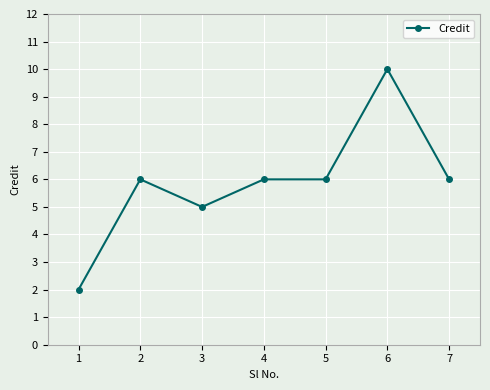

At which category does the chart reach its peak across all series?

6